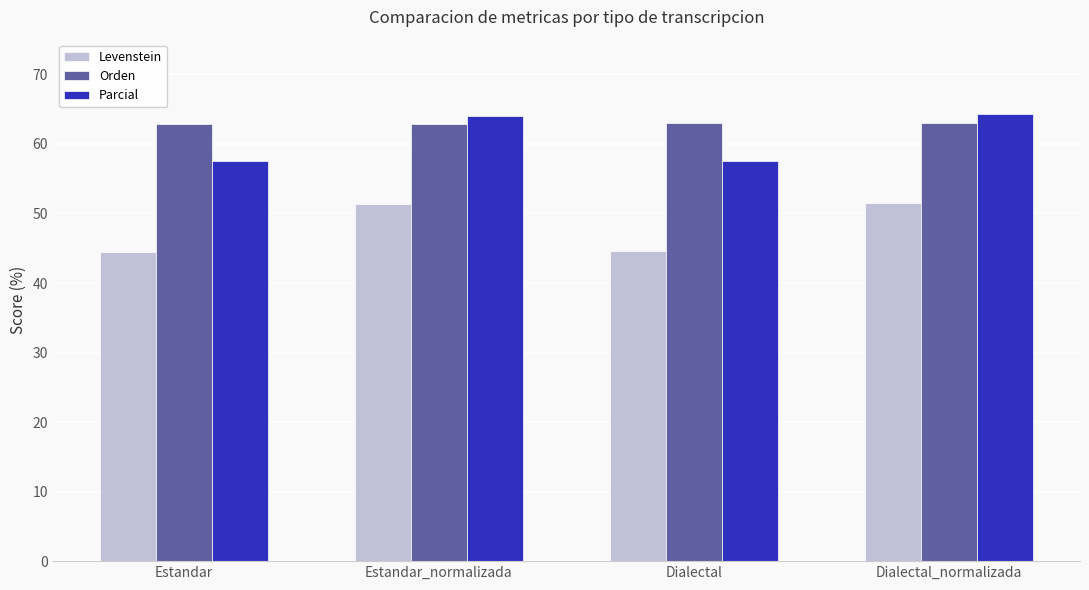

How many bars are there in total?

12